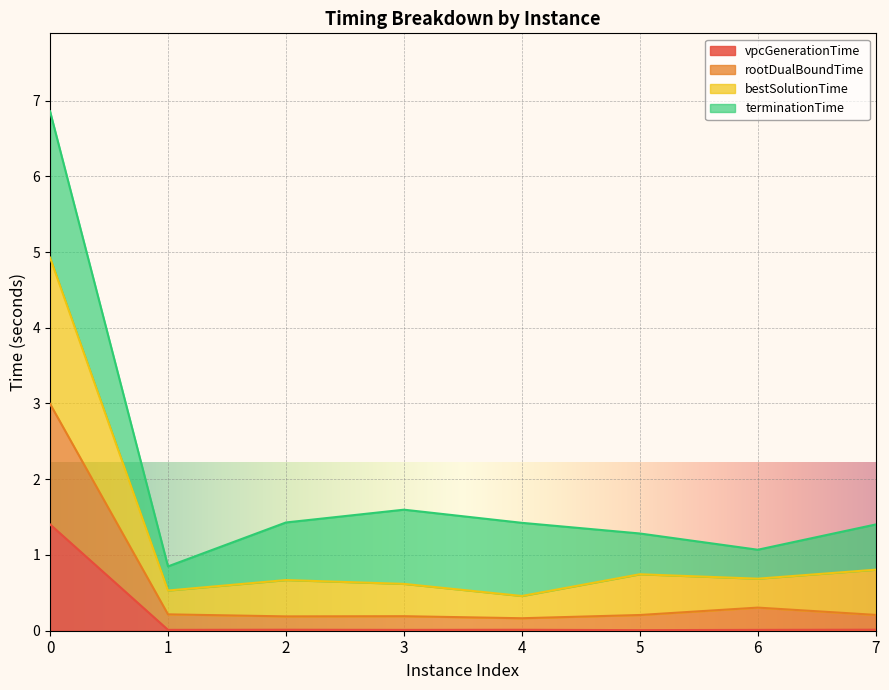

At which category does vpcGenerationTime reach its first local peak?

2